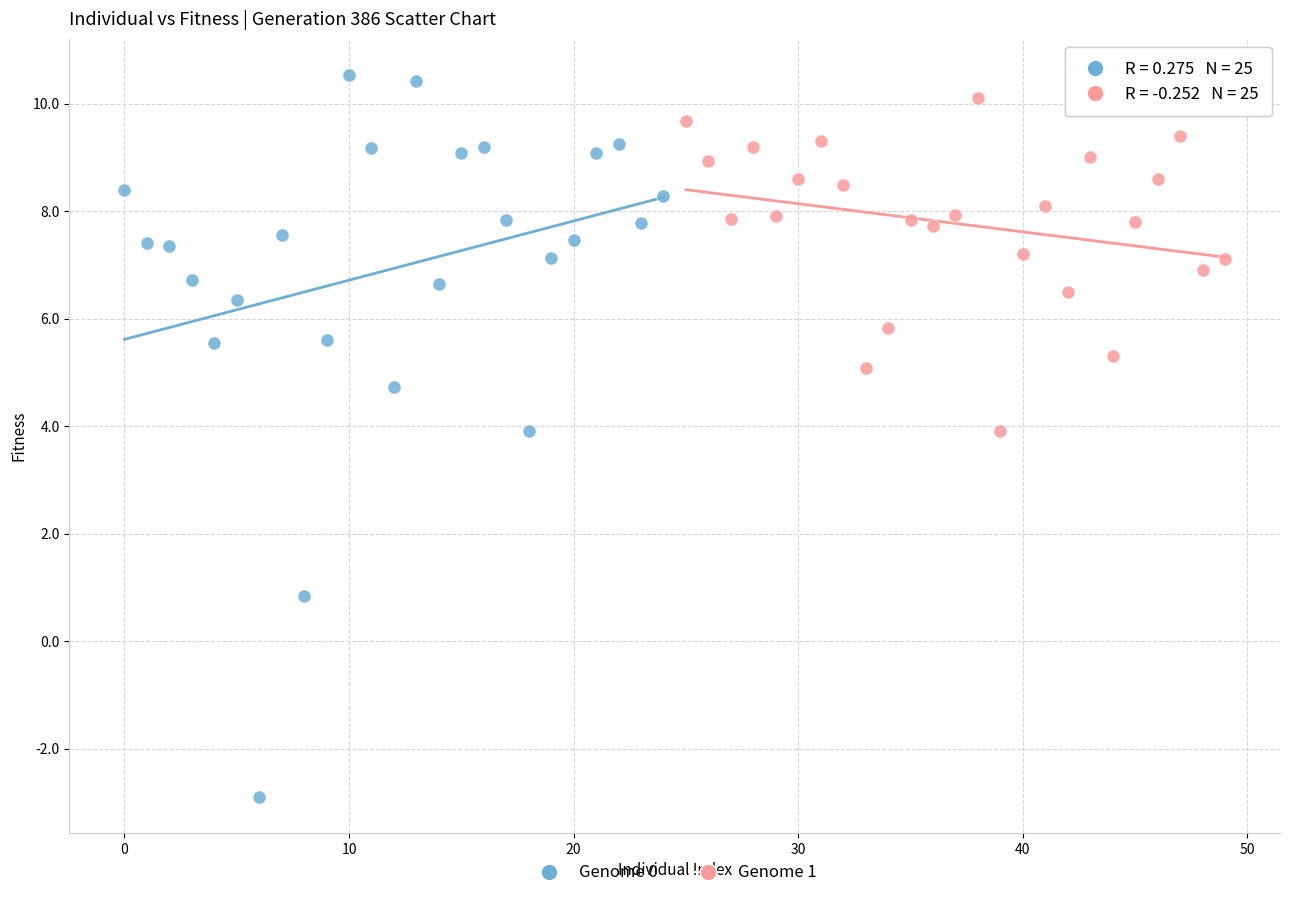

Which series reaches the minimum Y coordinate?

Genome 0